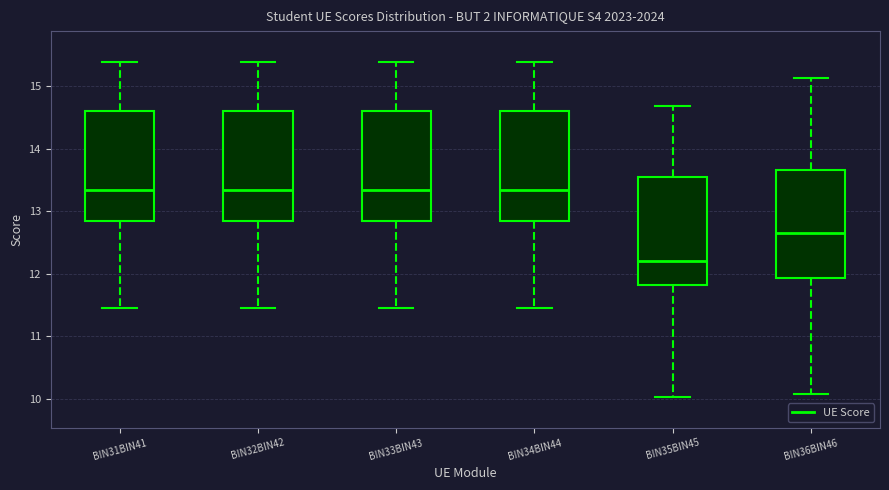

Reading left to right, read every box against the y-axis: the position of its median line, the range the box covers, and the ends of its whiskers. The values are not printed on the chart, so give them approximately, as read against the axis.

BIN31BIN41: median 13.3, box 12.9 to 14.6, whiskers 11.5 to 15.4
BIN32BIN42: median 13.3, box 12.9 to 14.6, whiskers 11.5 to 15.4
BIN33BIN43: median 13.3, box 12.9 to 14.6, whiskers 11.5 to 15.4
BIN34BIN44: median 13.3, box 12.9 to 14.6, whiskers 11.5 to 15.4
BIN35BIN45: median 12.2, box 11.8 to 13.6, whiskers 10.0 to 14.7
BIN36BIN46: median 12.7, box 11.9 to 13.7, whiskers 10.1 to 15.1